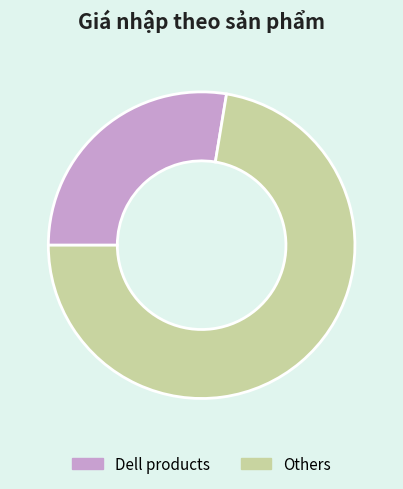

Approximately how many times larger is the value at Others compared to Dell products?

2.6